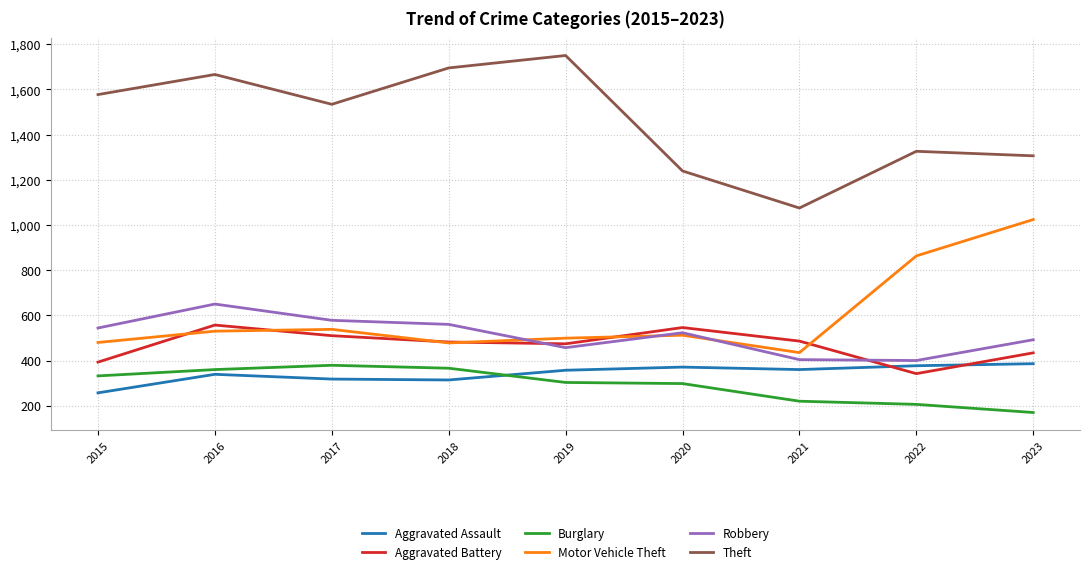

Which series has the largest total across all categories?

Theft